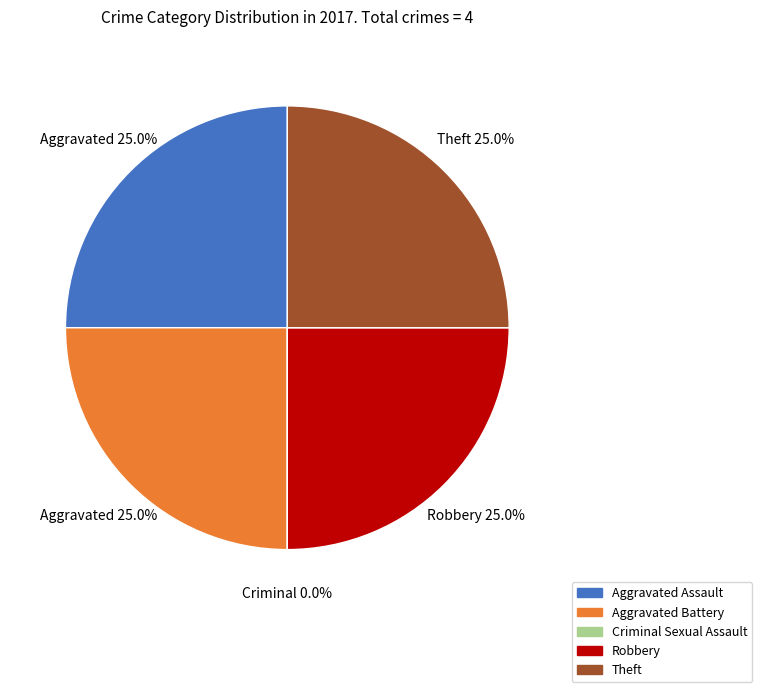

What is the change in value from Criminal Sexual Assault to Robbery?

+1